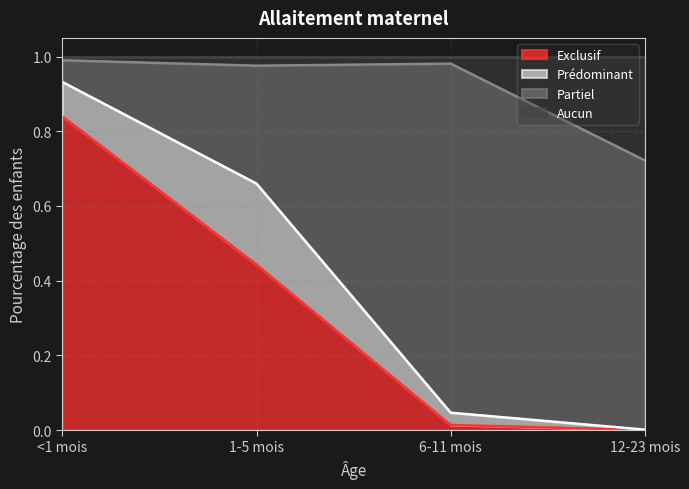

Between <1 mois and 6-11 mois, which series saw the biggest shift?

Exclusif